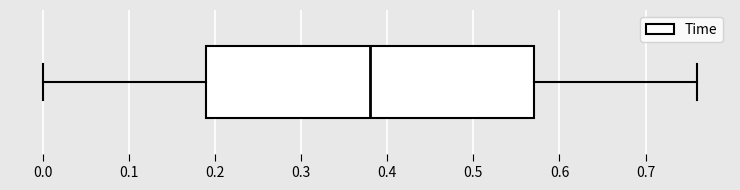

Where does the right whisker of the box end on the x-axis? The values are not printed on the chart, so give them approximately, as read against the axis.

0.76